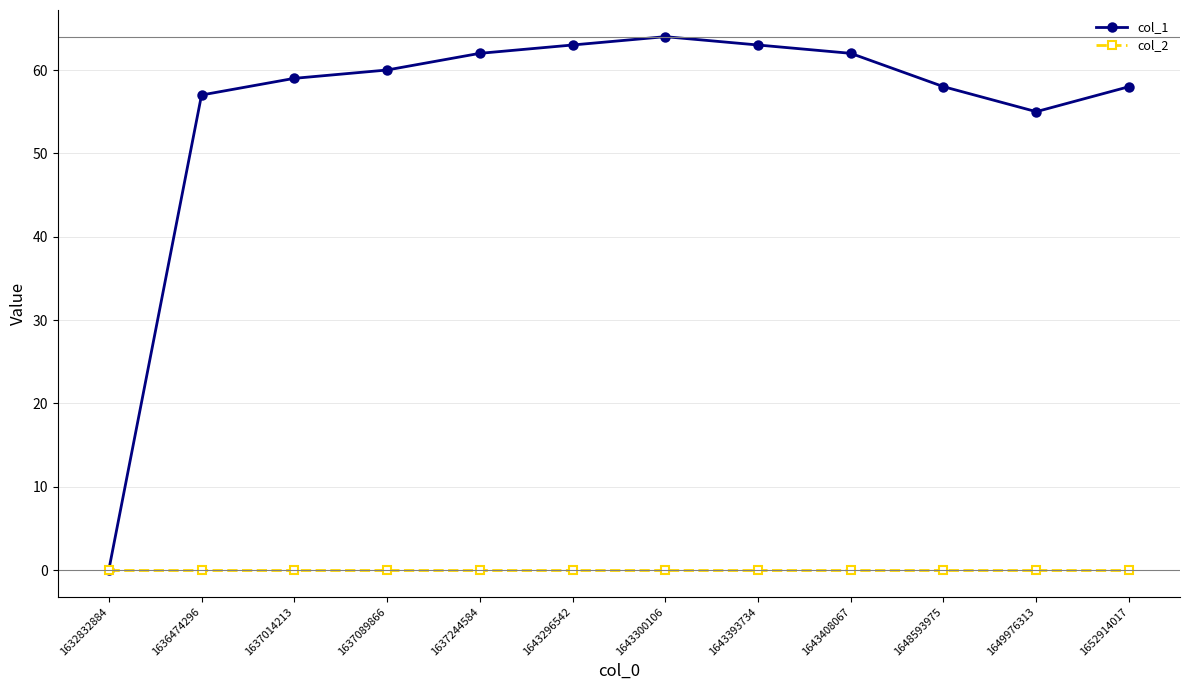

What is the sum of the col_1 values at 1632832884 and 1636474296?

57